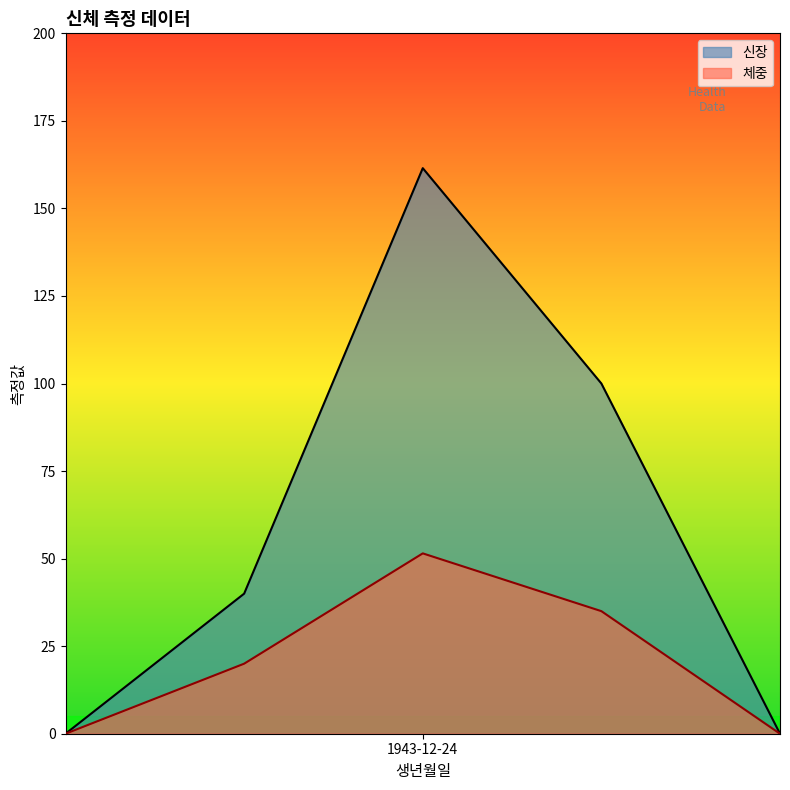

How many values in 체중 are above zero?

3